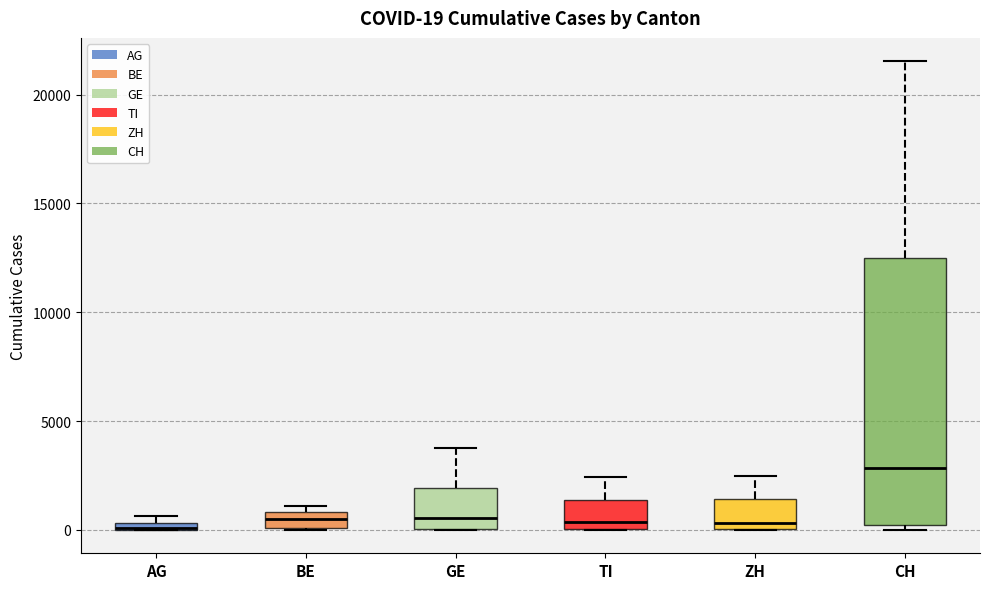

Which box is the tallest, from its lower edge to its upper edge?

CH